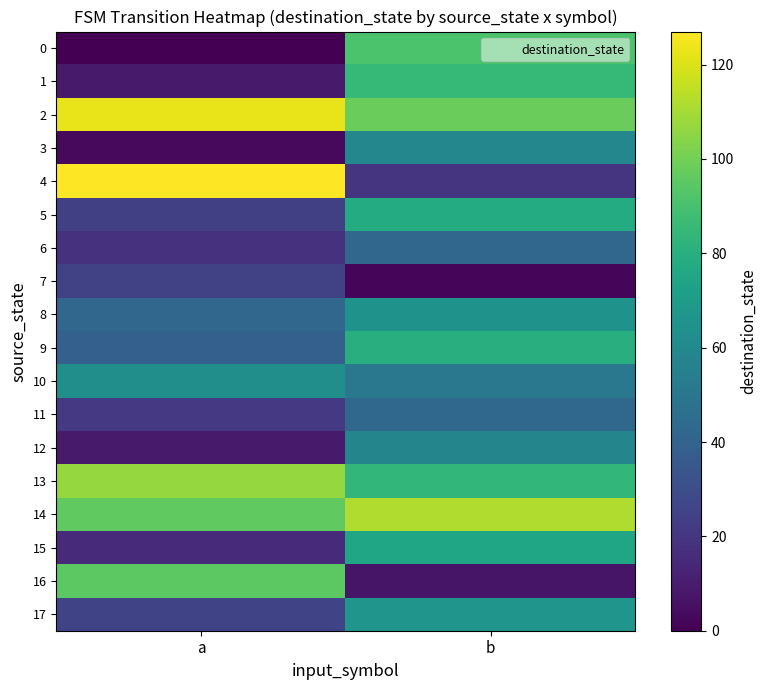

Which series has the largest range (max minus min)?

4